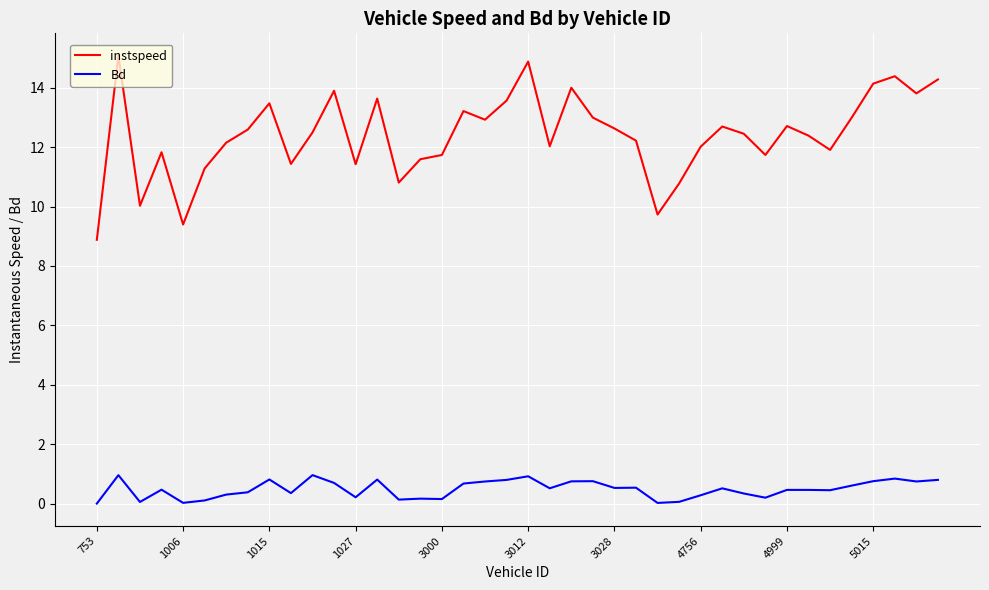

What is the difference between the maximum and minimum values in the instspeed series?

6.2